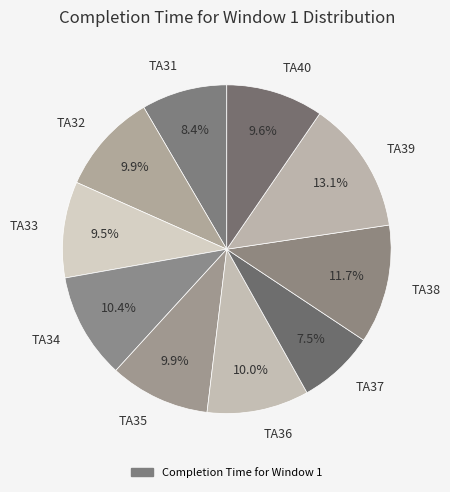

Which has a higher value, TA31 or TA38?

TA38